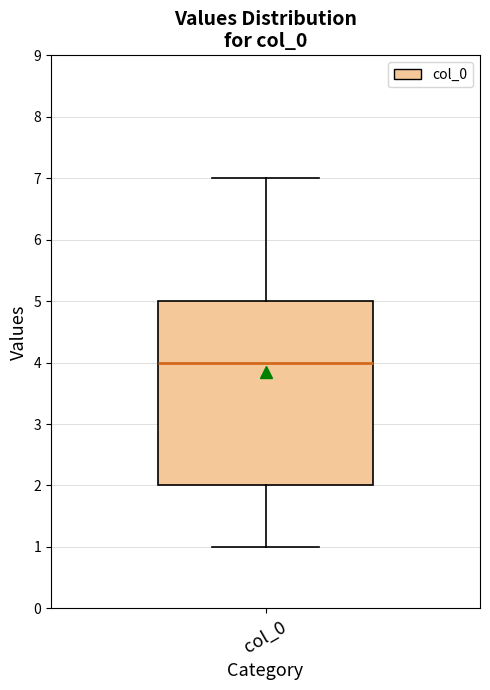

Read this box plot against the y-axis: the position of the median line, the range covered by the box, and the ends of both whiskers. The values are not printed on the chart, so give them approximately, as read against the axis.

median 4, box 2 to 5, whiskers 1 to 7